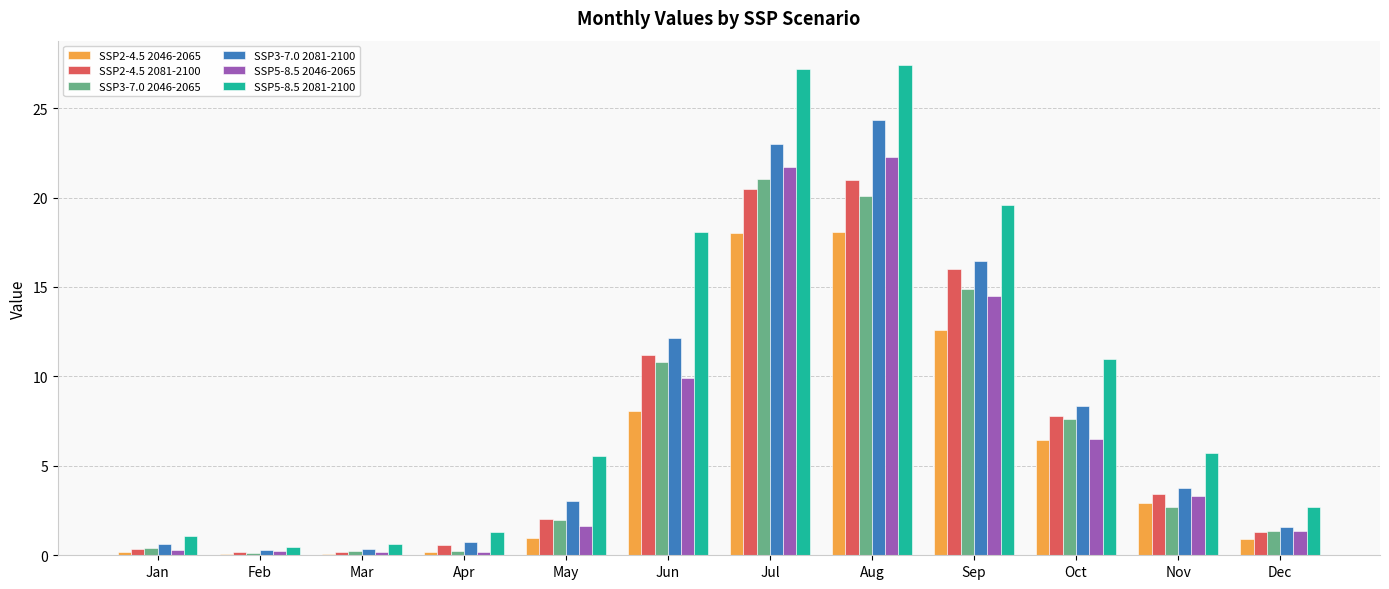

Does the chart contain stacked bars?

No